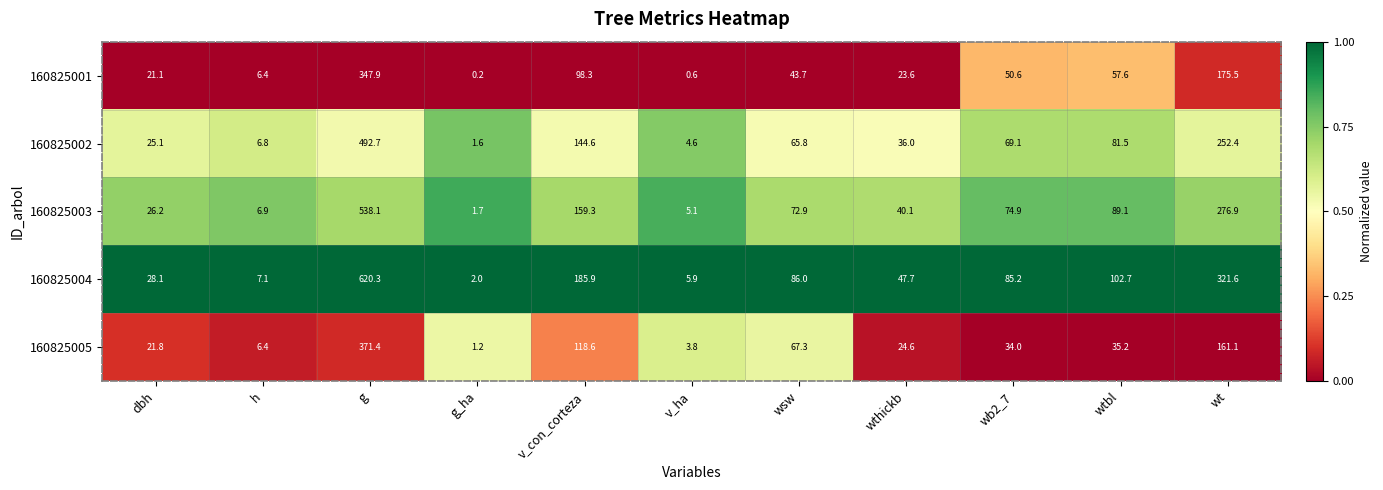

At which category is the sum across all series the highest?

g